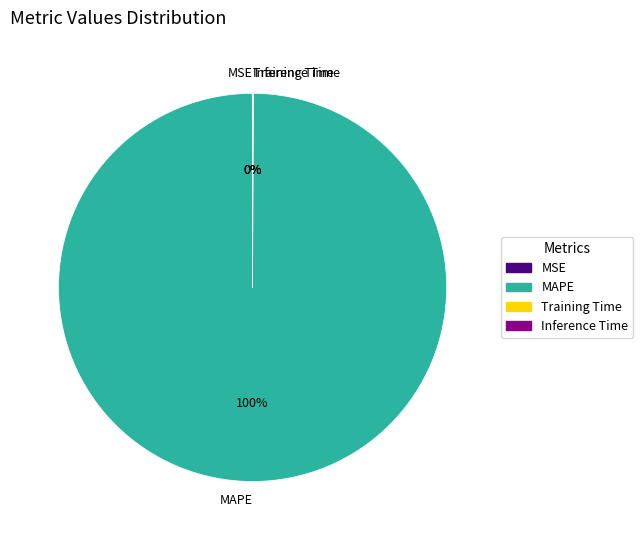

The MAPE slice represents 100% of the pie. True or false?

True